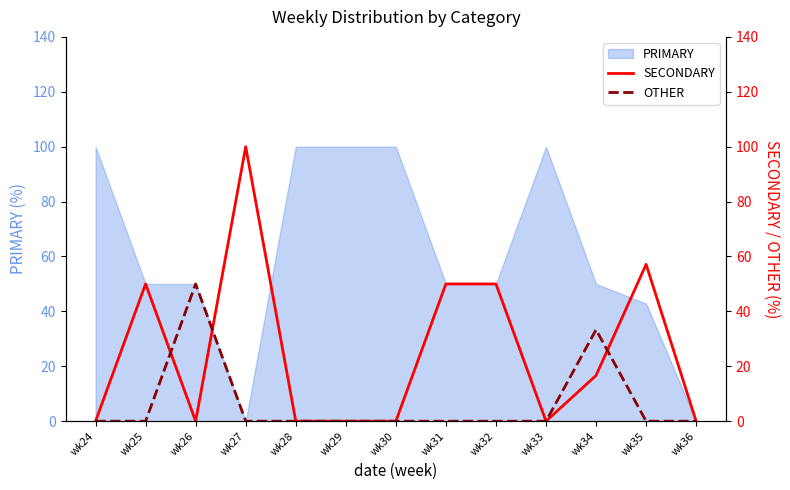

Rank the categories by SECONDARY value from highest to lowest.

wk27, wk35, wk25, wk31, wk32, wk34, wk24, wk26, wk28, wk29, wk30, wk33, wk36